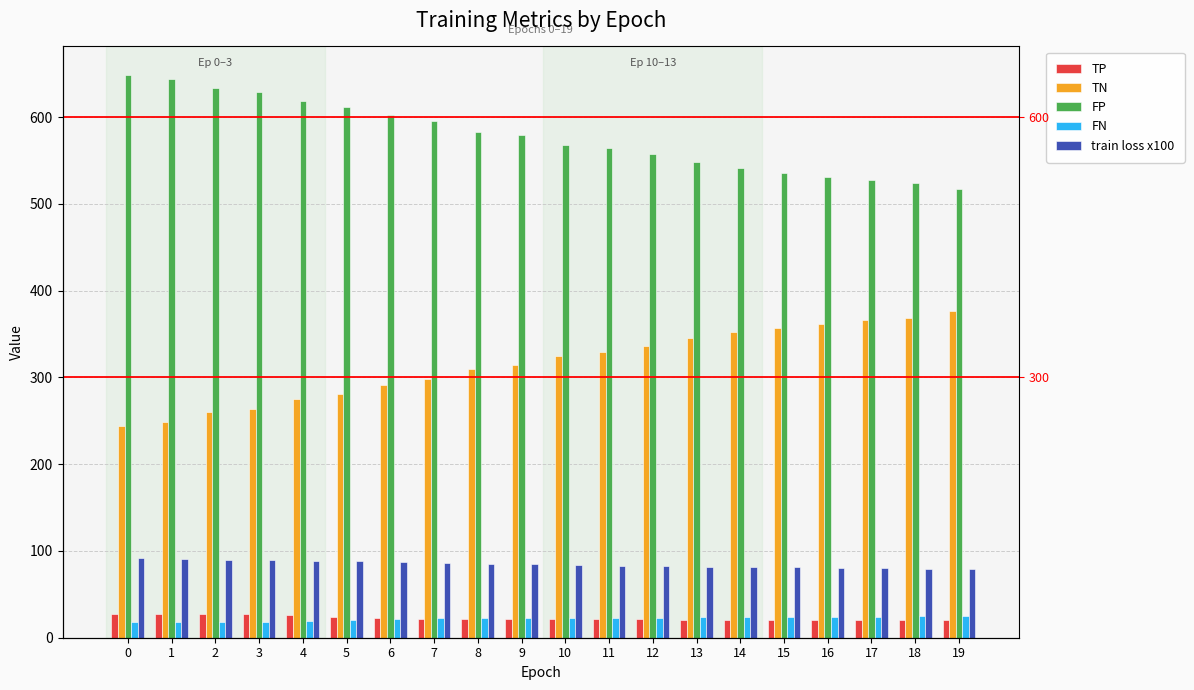

What are all the series names shown in the legend?

TP, TN, FP, FN, train loss x100